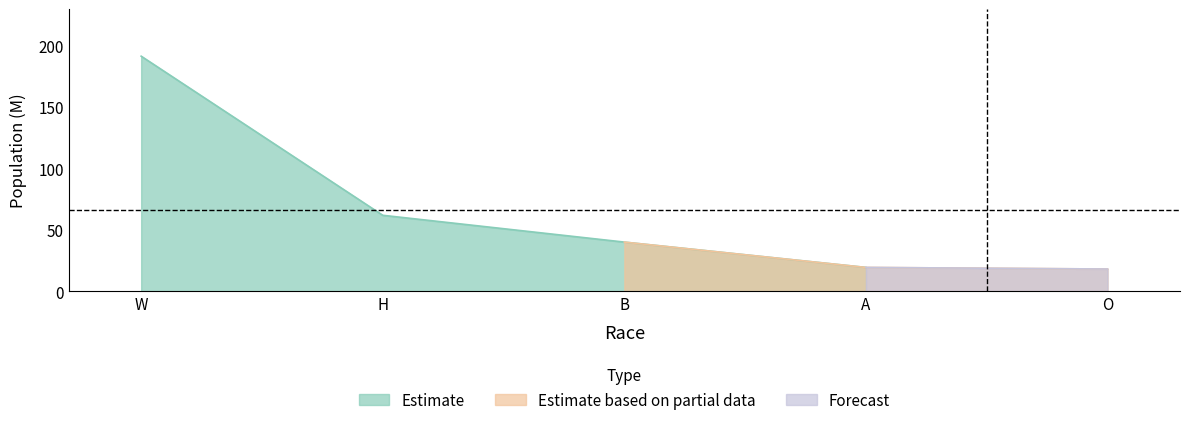

True or false: the data shows 31.4 at A.

False